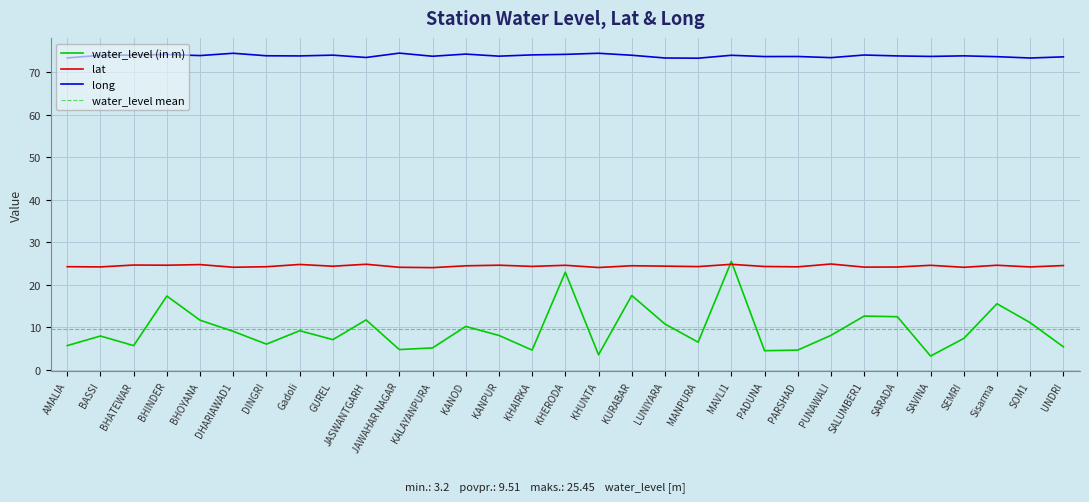

How many lines are shown in the chart?

3